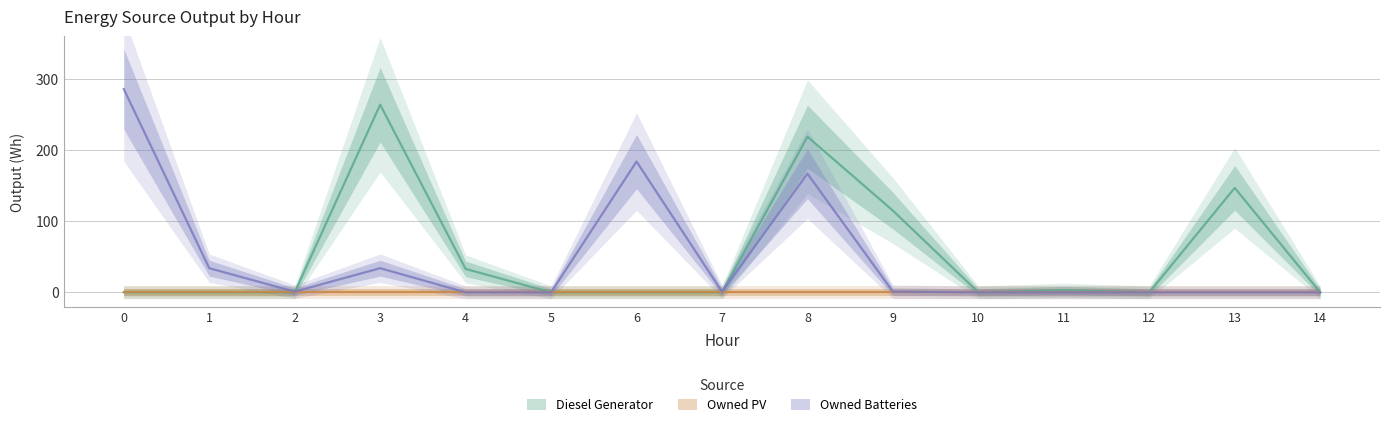

How many times do Owned Batteries and Diesel Generator cross each other?

2